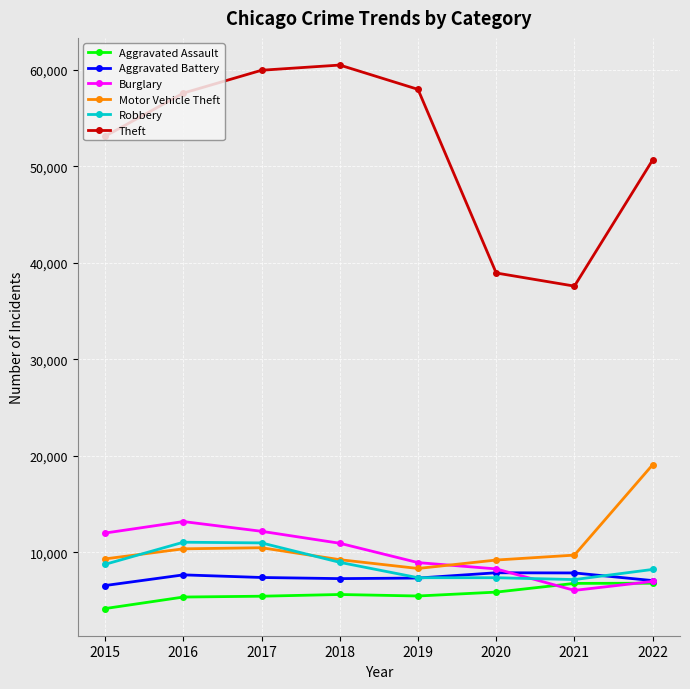

What is the greatest value displayed?

60508